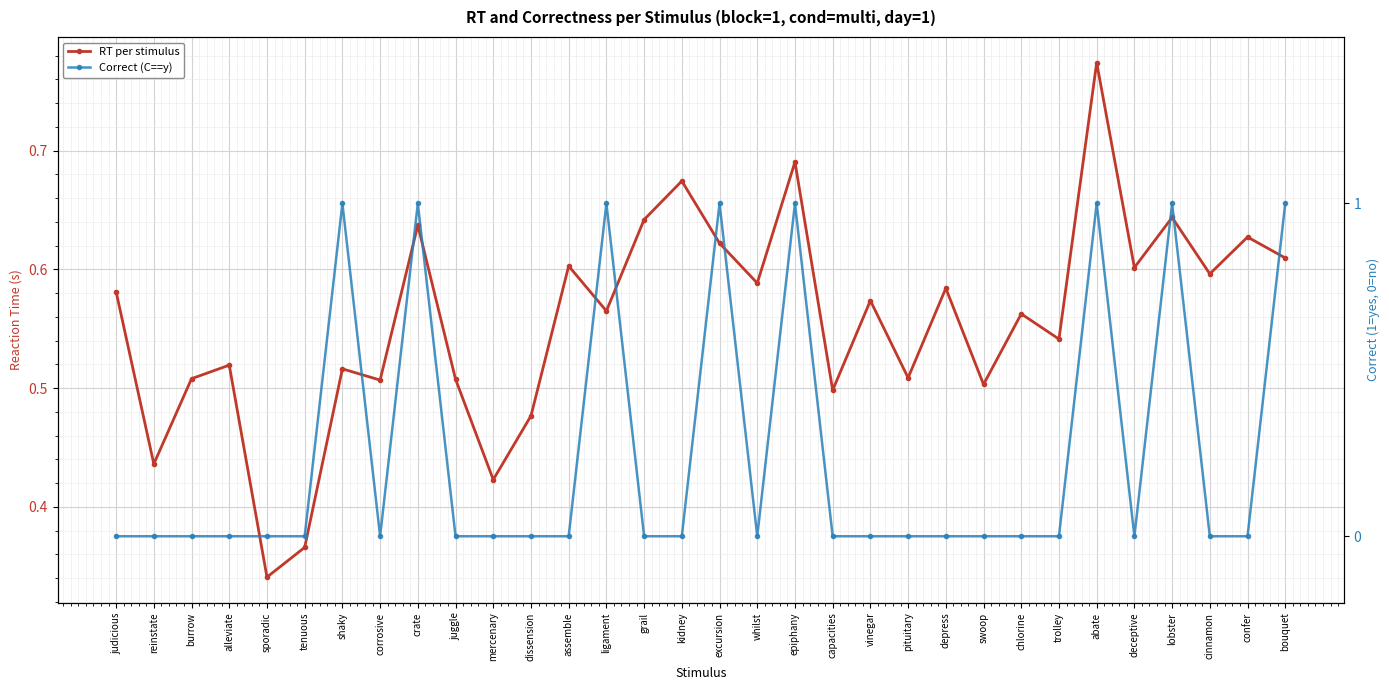

List the series in order of their peak value, highest first.

Correct (C==y), RT per stimulus